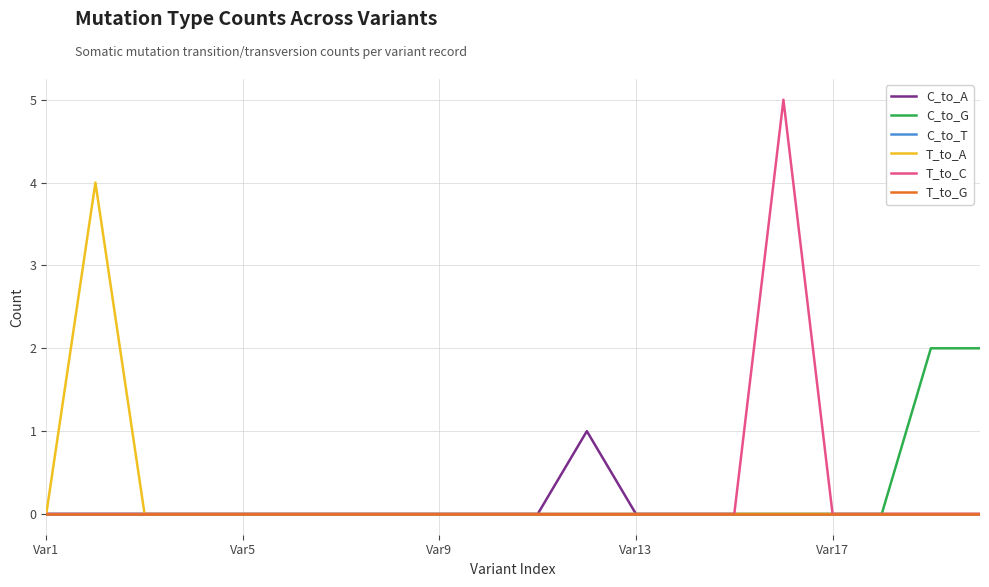

Does the chart have visible grid lines?

Yes